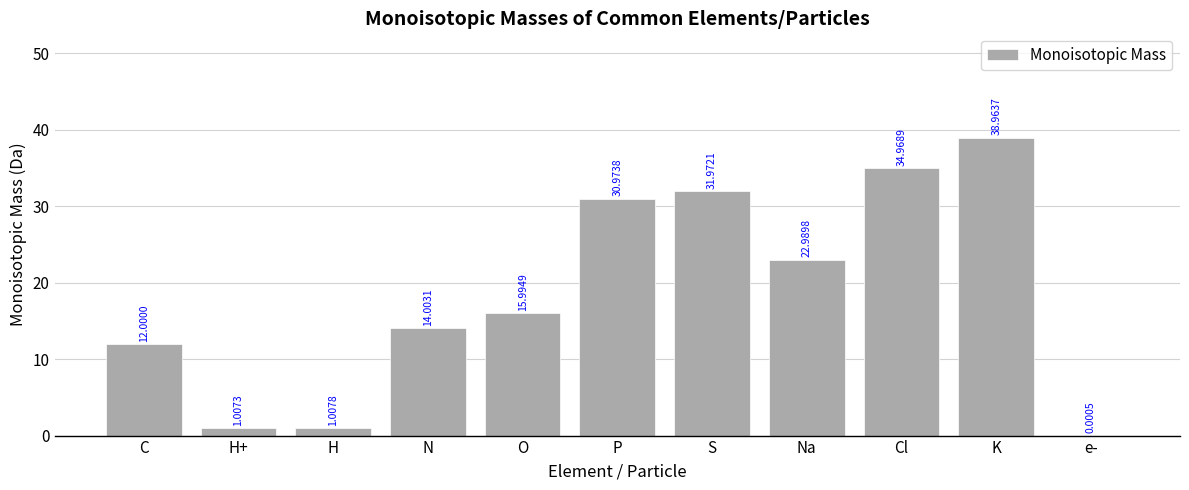

Where does the data first go above 15?

O